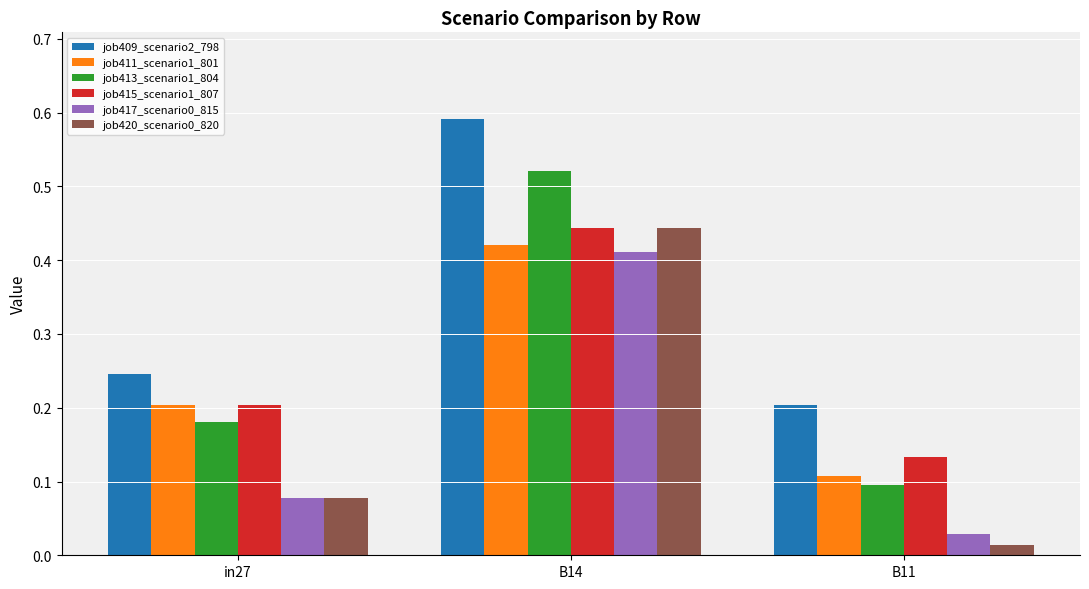

Is it true that job413_scenario1_804 equals 0.1 at B11?

True